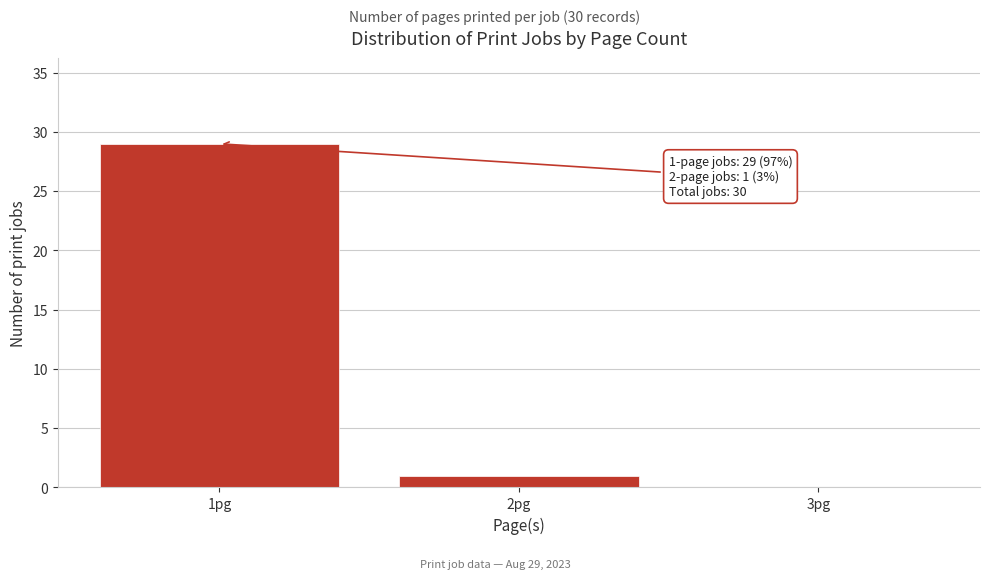

Reading right to left, list all the values displayed in this chart.

3pg=0	2pg=1	1pg=29